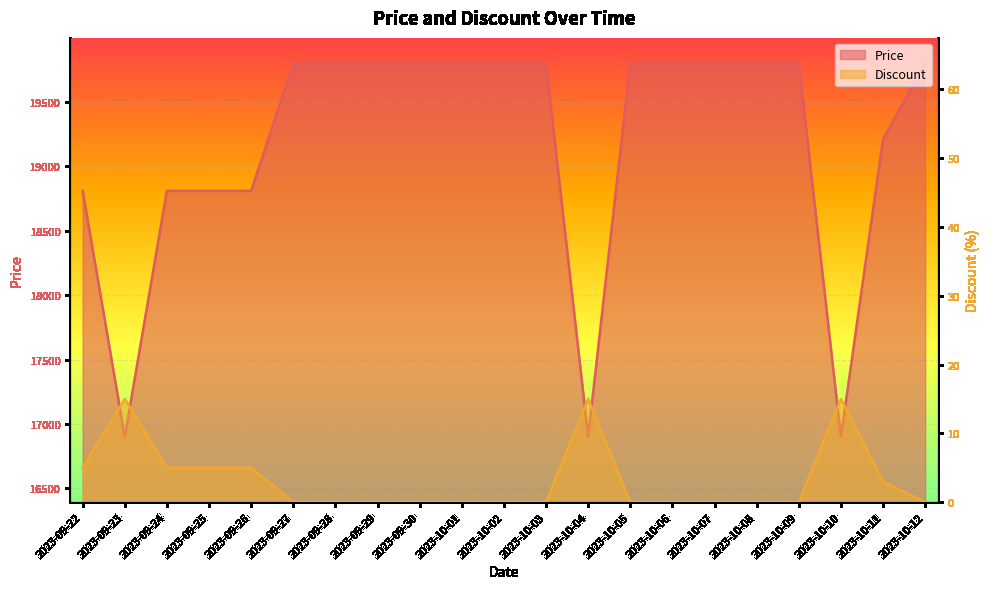

What is the average value of the Discount series?

3